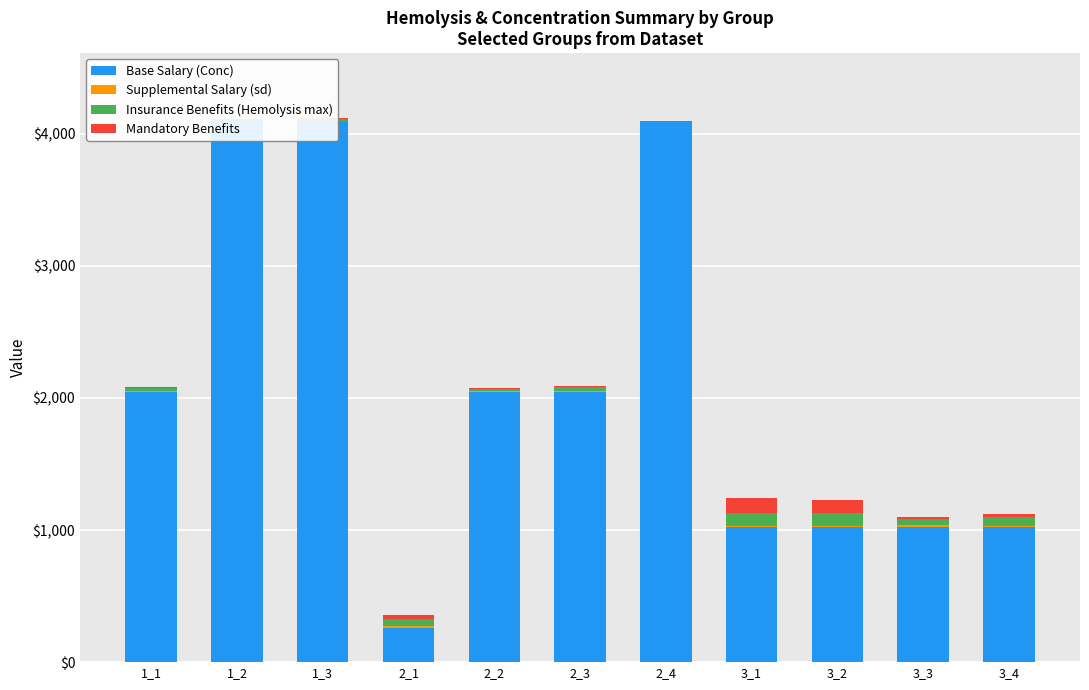

What is the sum of all Insurance Benefits (Hemolysis max) values?

466.1